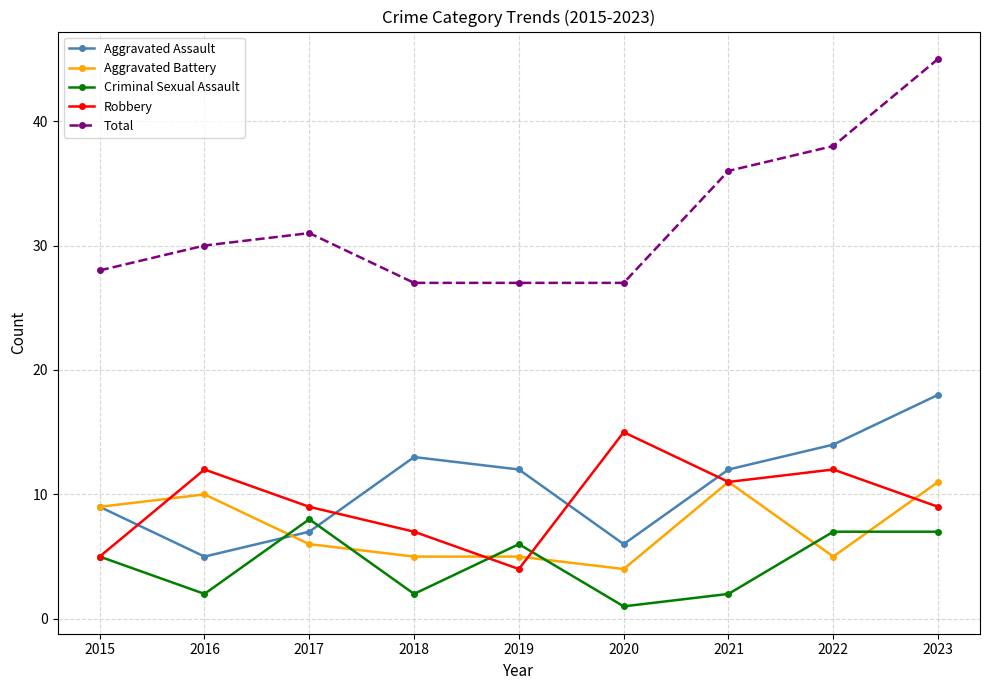

Is it true that Total equals 42 at 2016?

False